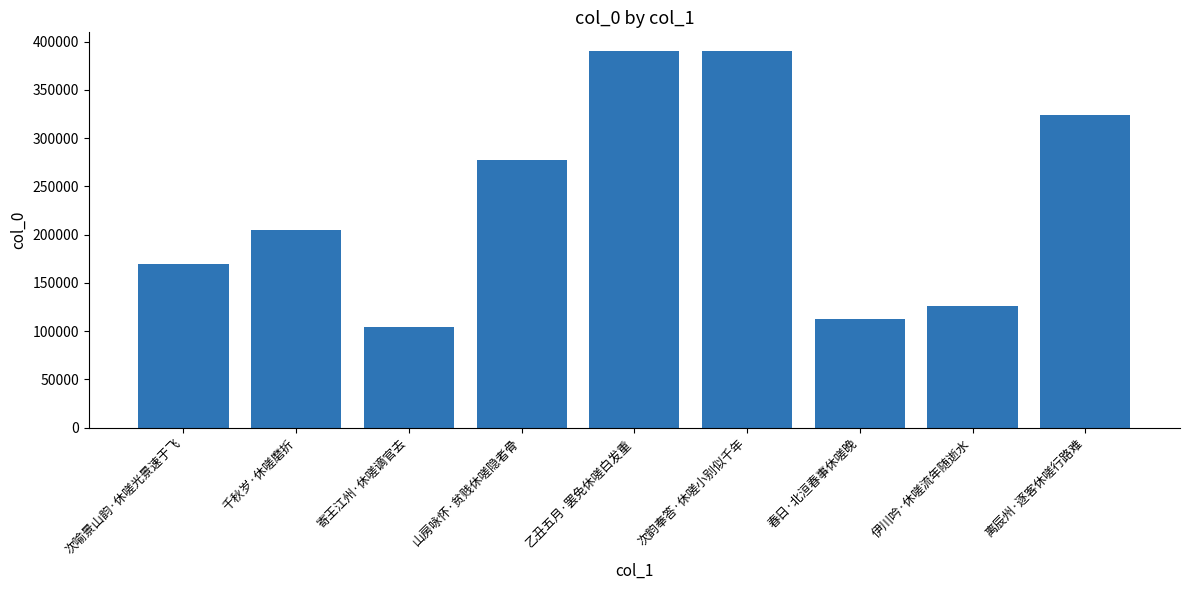

Which has a higher value, 伊川吟·休嗟流年随逝水 or 次韵奉答·休嗟小别似千年?

次韵奉答·休嗟小别似千年